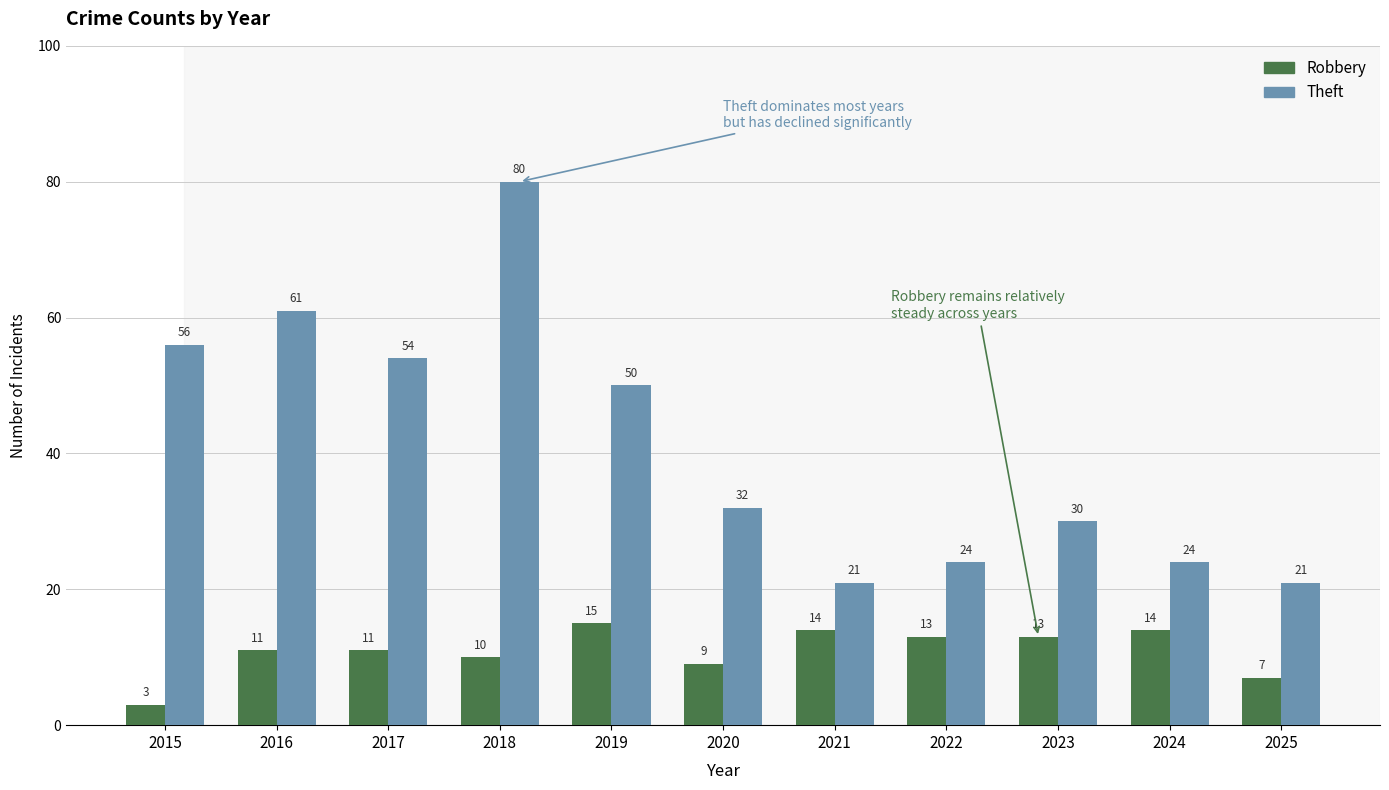

Reading left to right, extract all data points from this chart.

Robbery: 3	11	11	10	15	9	14	13	13	14	7
Theft: 56	61	54	80	50	32	21	24	30	24	21